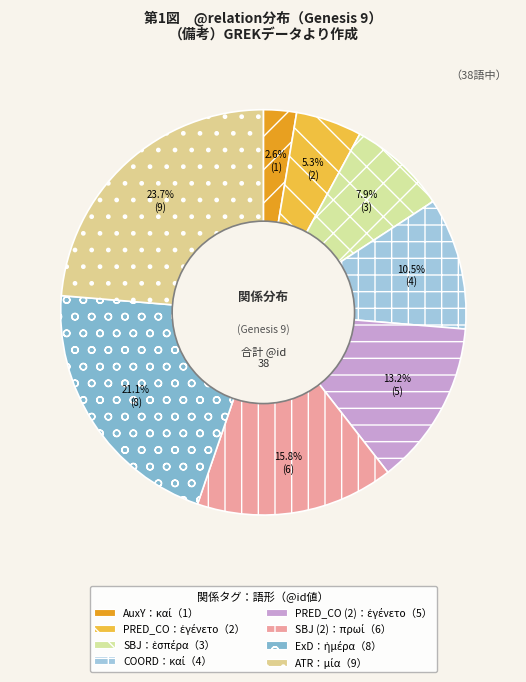

How many slices are in this pie chart?

8